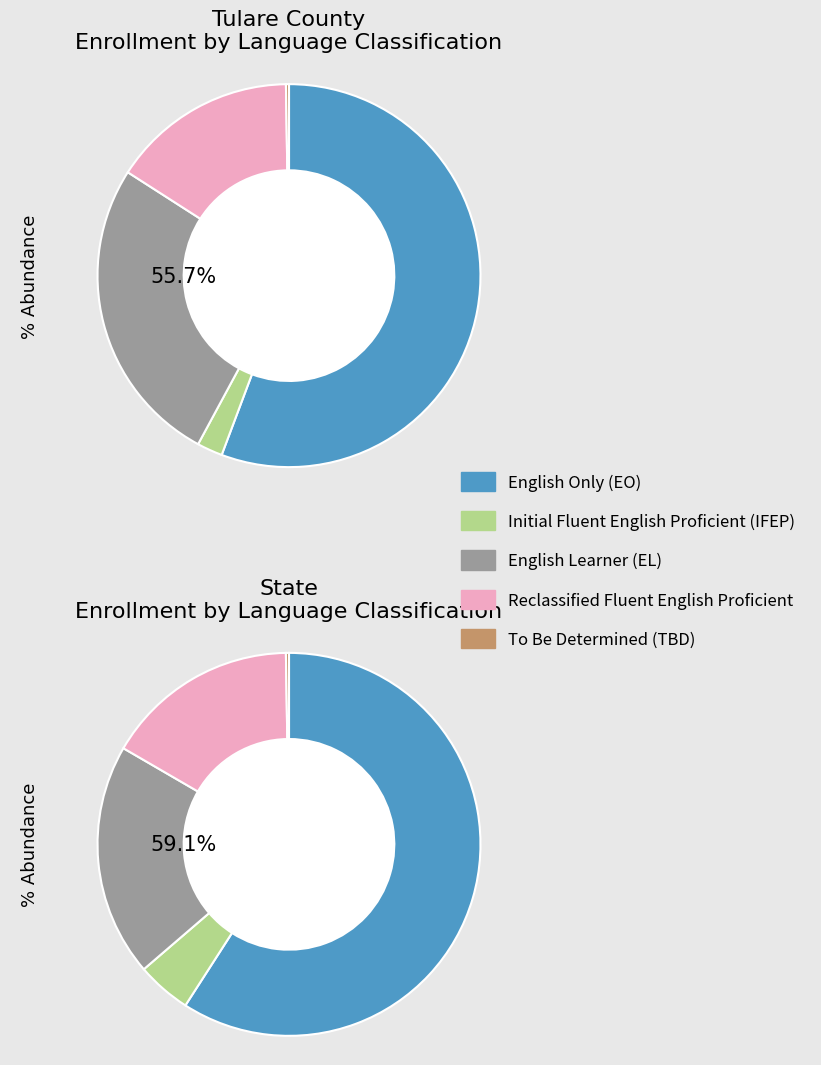

Rank the categories by Tulare County value from lowest to highest.

To Be Determined (TBD), Initial Fluent English Proficient (IFEP), Reclassified Fluent English Proficient, English Learner (EL), English Only (EO)